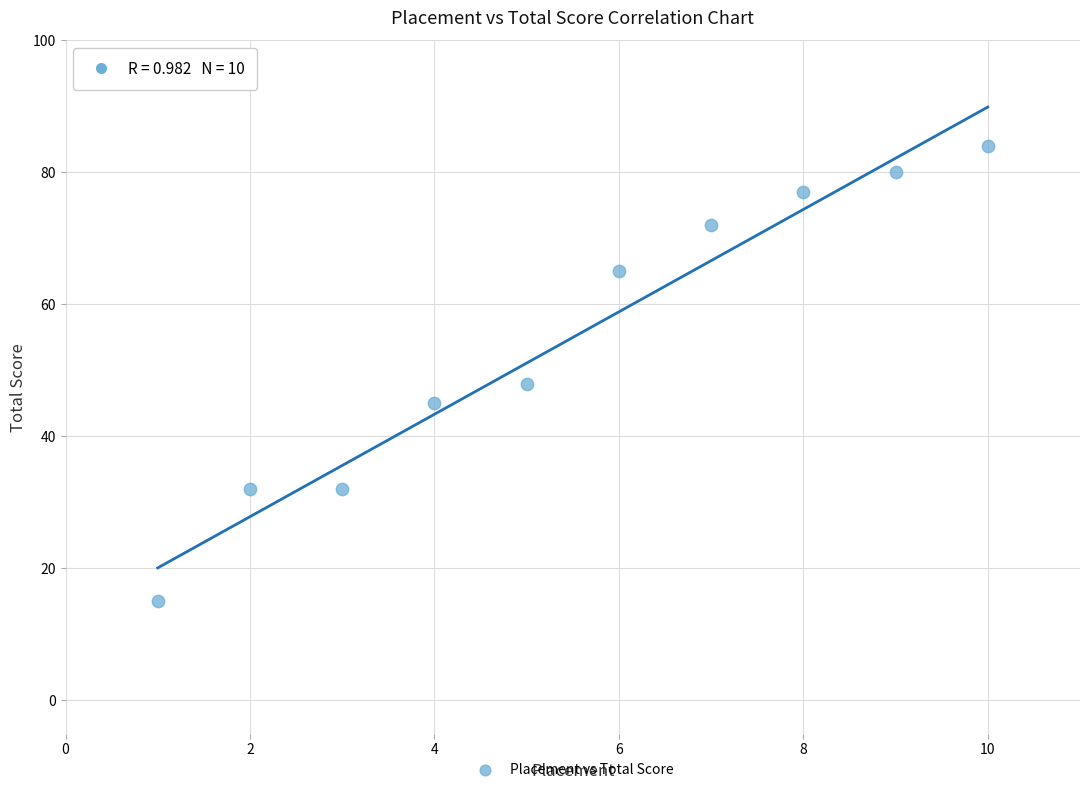

What is the range of X values (max minus min)?

9